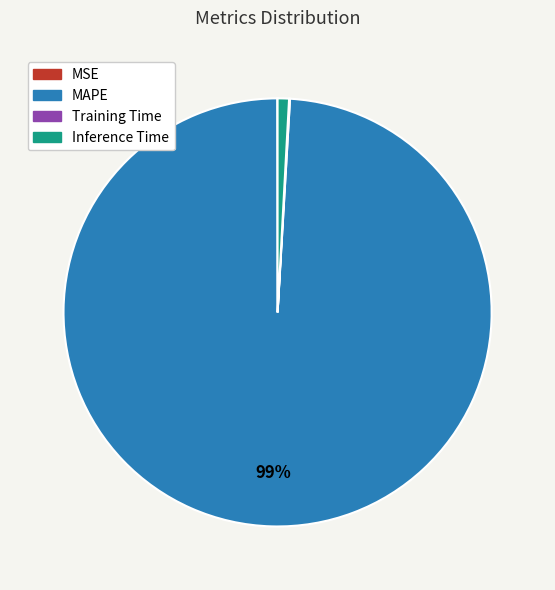

To the nearest percent, what percentage of the pie is Inference Time?

1%